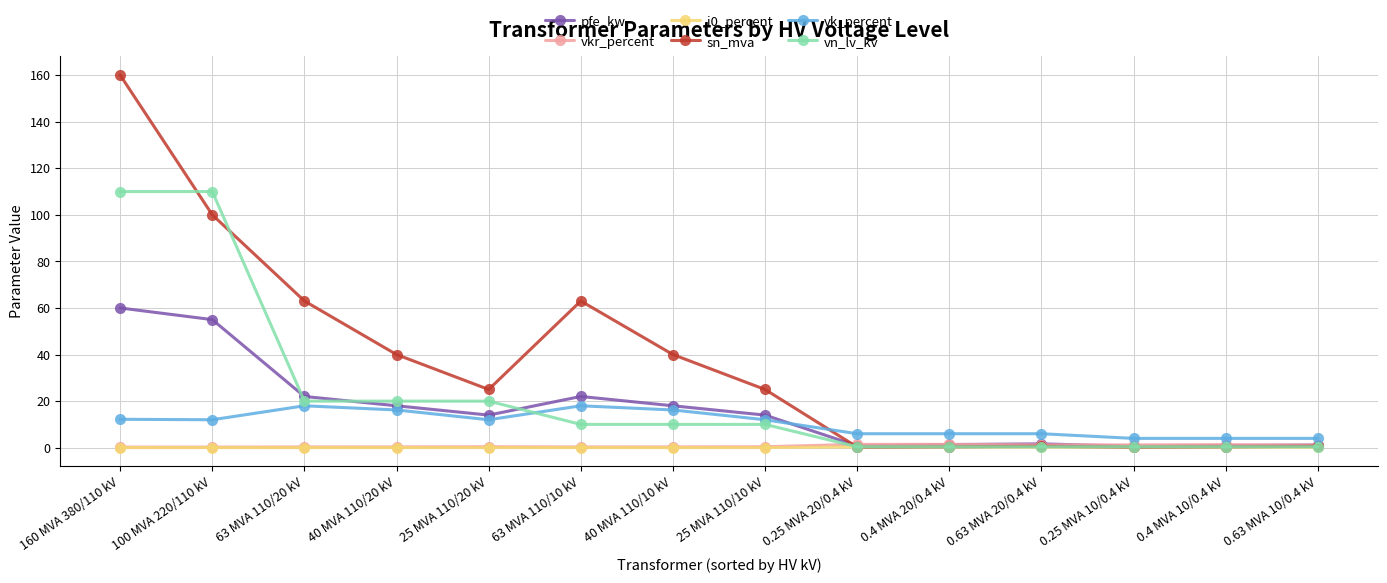

Which category has the highest value across all series?

160 MVA 380/110 kV